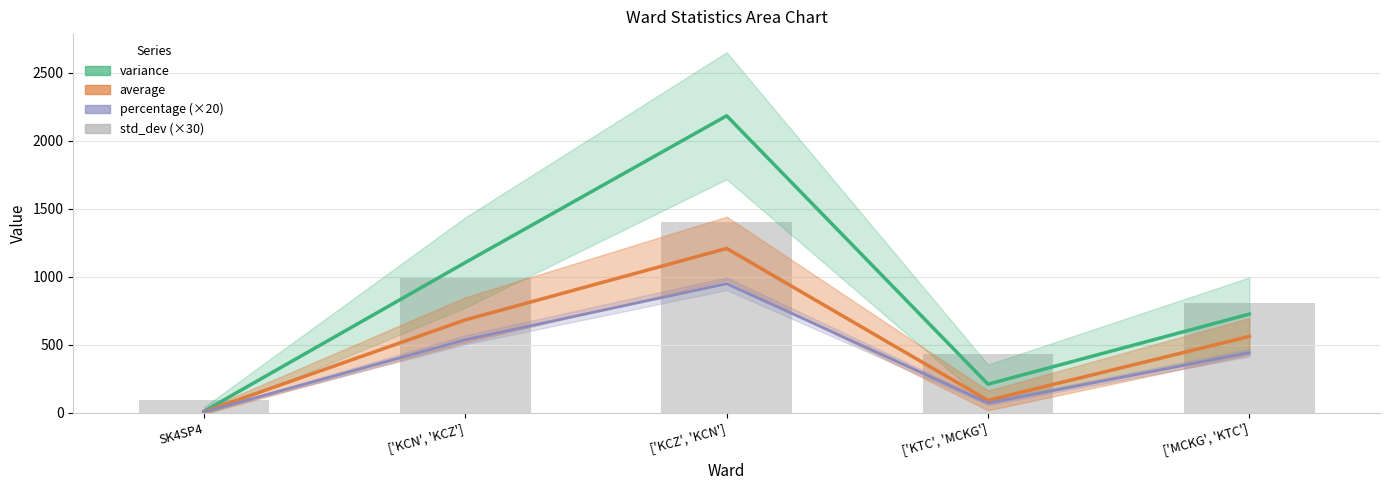

Reading right to left, list all the values displayed in this chart.

['MCKG', 'KTC']=808.0	['KTC', 'MCKG']=433.7	['KCZ', 'KCN']=1402.3	['KCN', 'KCZ']=997.1	SK4SP4=91.8